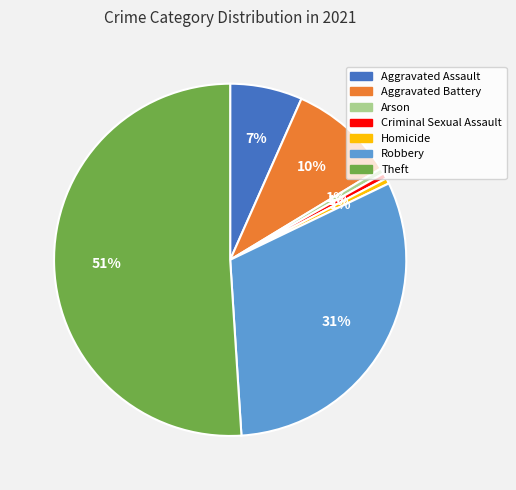

Which has a higher value, Aggravated Battery or Aggravated Assault?

Aggravated Battery